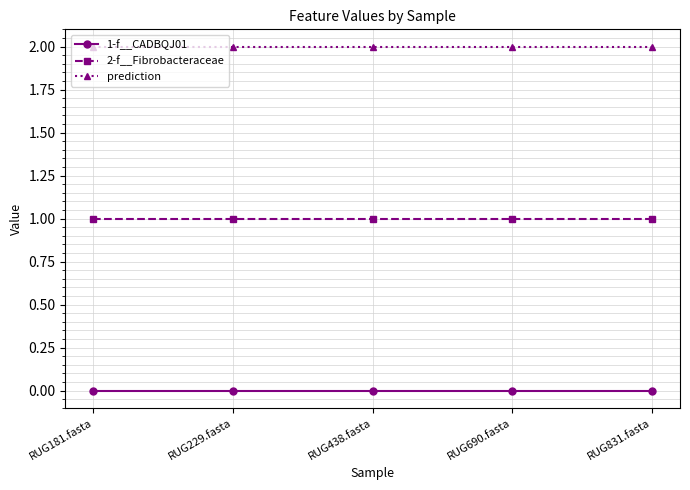

What is the spread (max minus min) of values at RUG229.fasta?

2